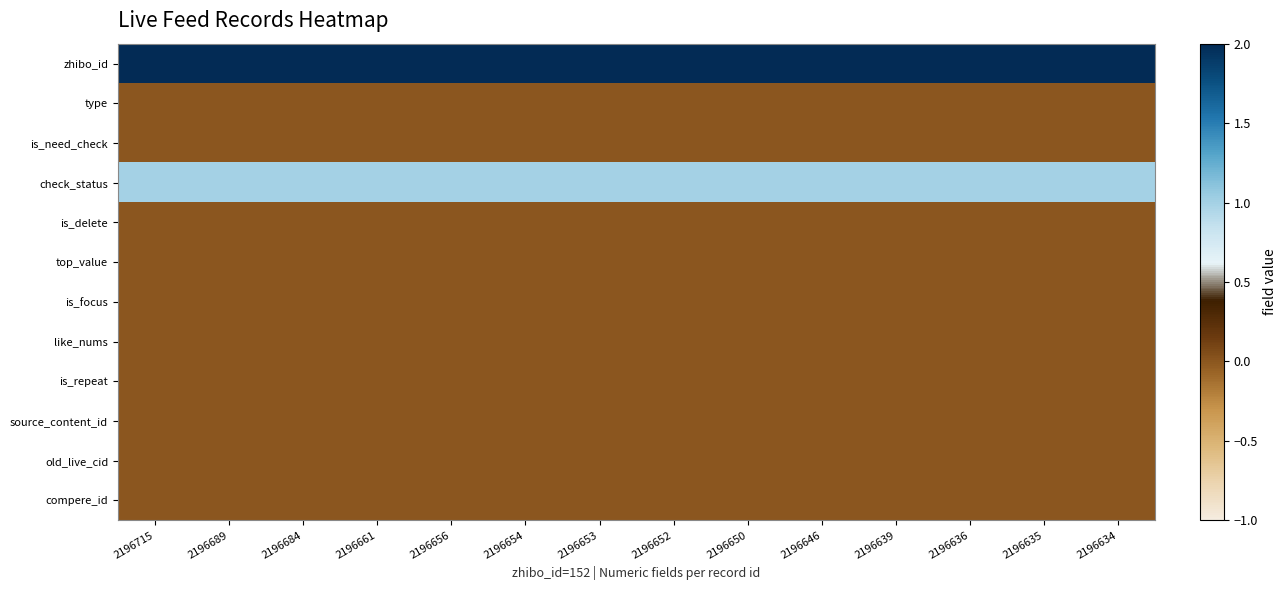

Reading left to right, transcribe all the data shown in this chart.

zhibo_id: 2196715=152	2196689=152	2196684=152	2196661=152	2196656=152	2196654=152	2196653=152	2196652=152	2196650=152	2196646=152	2196639=152	2196636=152	2196635=152	2196634=152
type: 2196715=0	2196689=0	2196684=0	2196661=0	2196656=0	2196654=0	2196653=0	2196652=0	2196650=0	2196646=0	2196639=0	2196636=0	2196635=0	2196634=0
is_need_check: 2196715=0	2196689=0	2196684=0	2196661=0	2196656=0	2196654=0	2196653=0	2196652=0	2196650=0	2196646=0	2196639=0	2196636=0	2196635=0	2196634=0
check_status: 2196715=1	2196689=1	2196684=1	2196661=1	2196656=1	2196654=1	2196653=1	2196652=1	2196650=1	2196646=1	2196639=1	2196636=1	2196635=1	2196634=1
is_delete: 2196715=0	2196689=0	2196684=0	2196661=0	2196656=0	2196654=0	2196653=0	2196652=0	2196650=0	2196646=0	2196639=0	2196636=0	2196635=0	2196634=0
top_value: 2196715=0	2196689=0	2196684=0	2196661=0	2196656=0	2196654=0	2196653=0	2196652=0	2196650=0	2196646=0	2196639=0	2196636=0	2196635=0	2196634=0
is_focus: 2196715=0	2196689=0	2196684=0	2196661=0	2196656=0	2196654=0	2196653=0	2196652=0	2196650=0	2196646=0	2196639=0	2196636=0	2196635=0	2196634=0
like_nums: 2196715=0	2196689=0	2196684=0	2196661=0	2196656=0	2196654=0	2196653=0	2196652=0	2196650=0	2196646=0	2196639=0	2196636=0	2196635=0	2196634=0
is_repeat: 2196715=0	2196689=0	2196684=0	2196661=0	2196656=0	2196654=0	2196653=0	2196652=0	2196650=0	2196646=0	2196639=0	2196636=0	2196635=0	2196634=0
source_content_id: 2196715=0	2196689=0	2196684=0	2196661=0	2196656=0	2196654=0	2196653=0	2196652=0	2196650=0	2196646=0	2196639=0	2196636=0	2196635=0	2196634=0
old_live_cid: 2196715=0	2196689=0	2196684=0	2196661=0	2196656=0	2196654=0	2196653=0	2196652=0	2196650=0	2196646=0	2196639=0	2196636=0	2196635=0	2196634=0
compere_id: 2196715=0	2196689=0	2196684=0	2196661=0	2196656=0	2196654=0	2196653=0	2196652=0	2196650=0	2196646=0	2196639=0	2196636=0	2196635=0	2196634=0